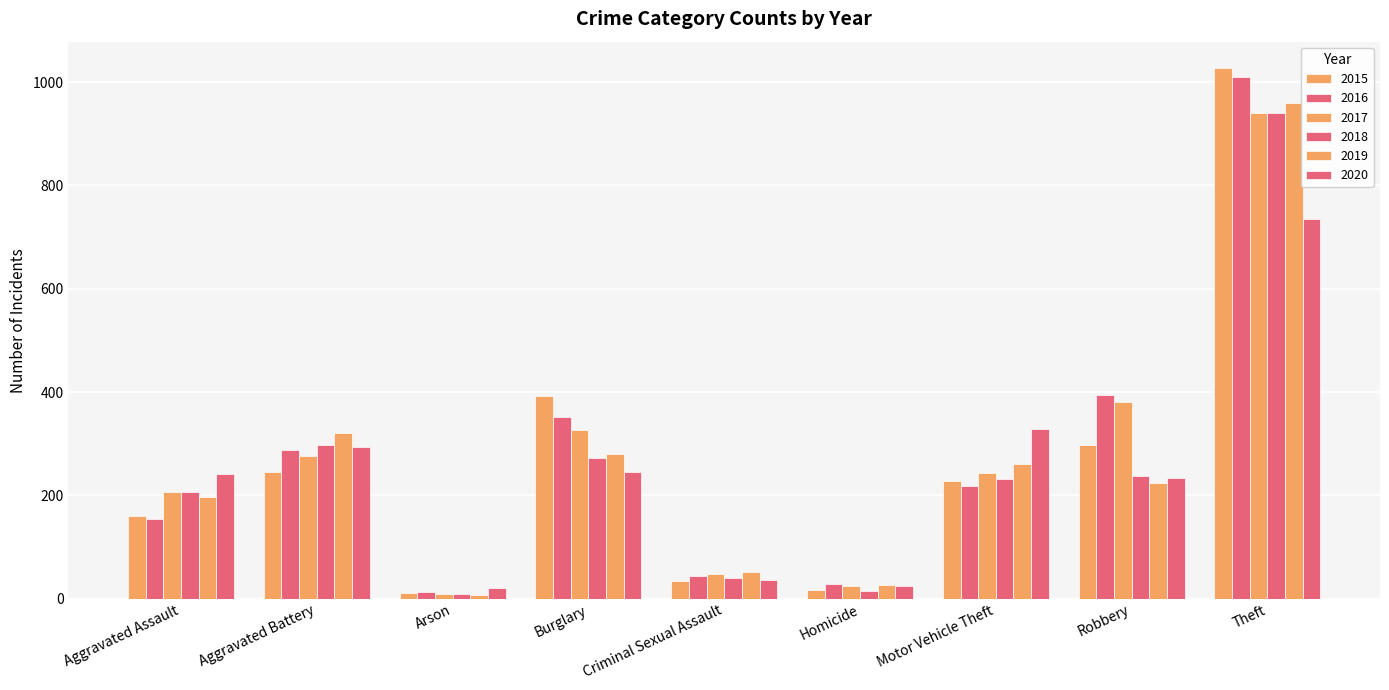

At how many categories does at least one series exceed 365?

3